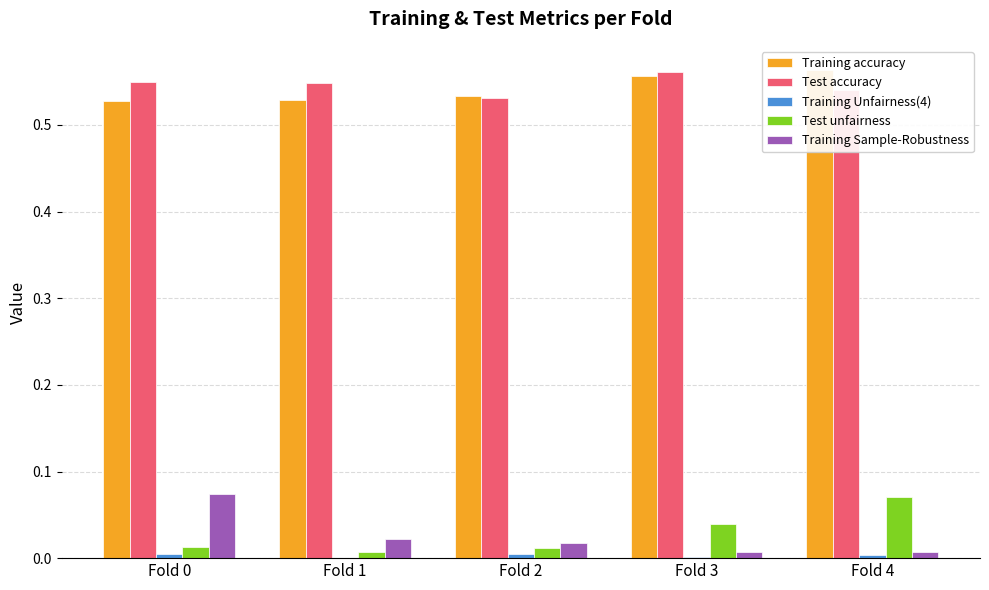

At which label does Test unfairness reach its peak?

Fold 4